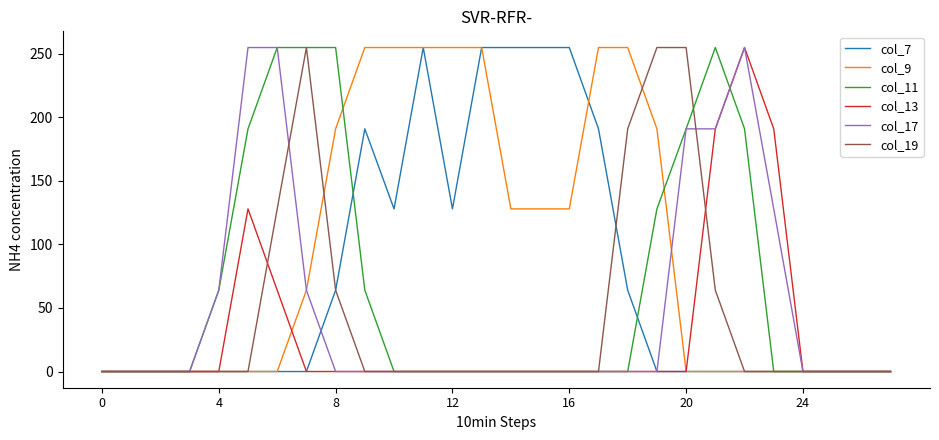

What is the greatest value displayed?

255